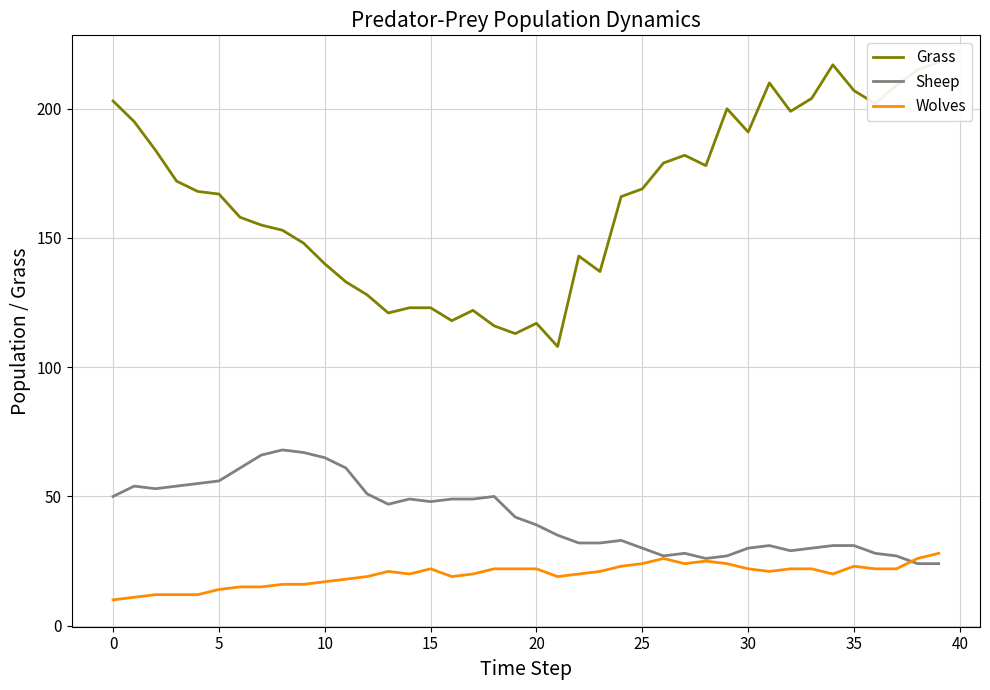

Between 31 and 39, which series saw the biggest shift?

Grass